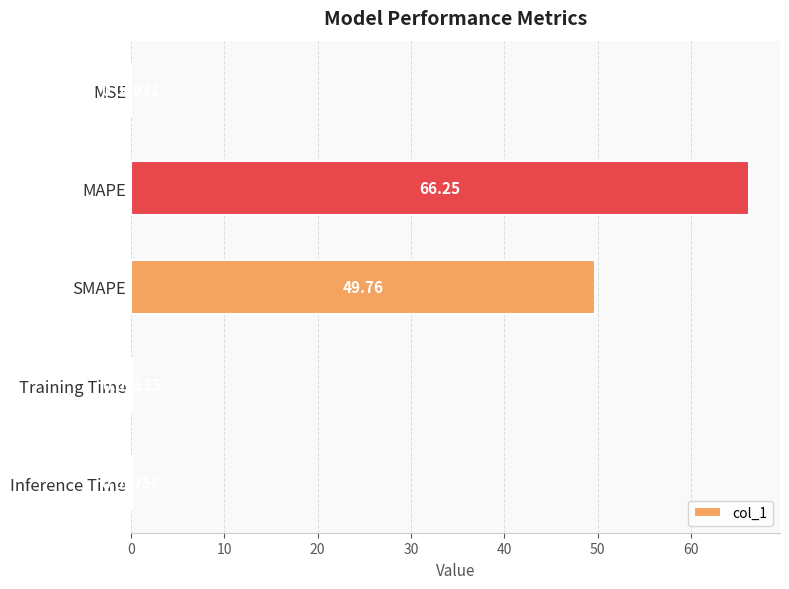

What is the sum of all values?

116.2